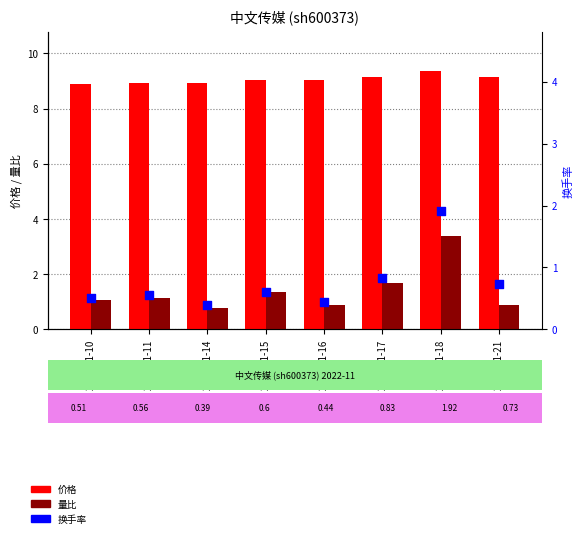

At how many categories does at least one series exceed 2?

8